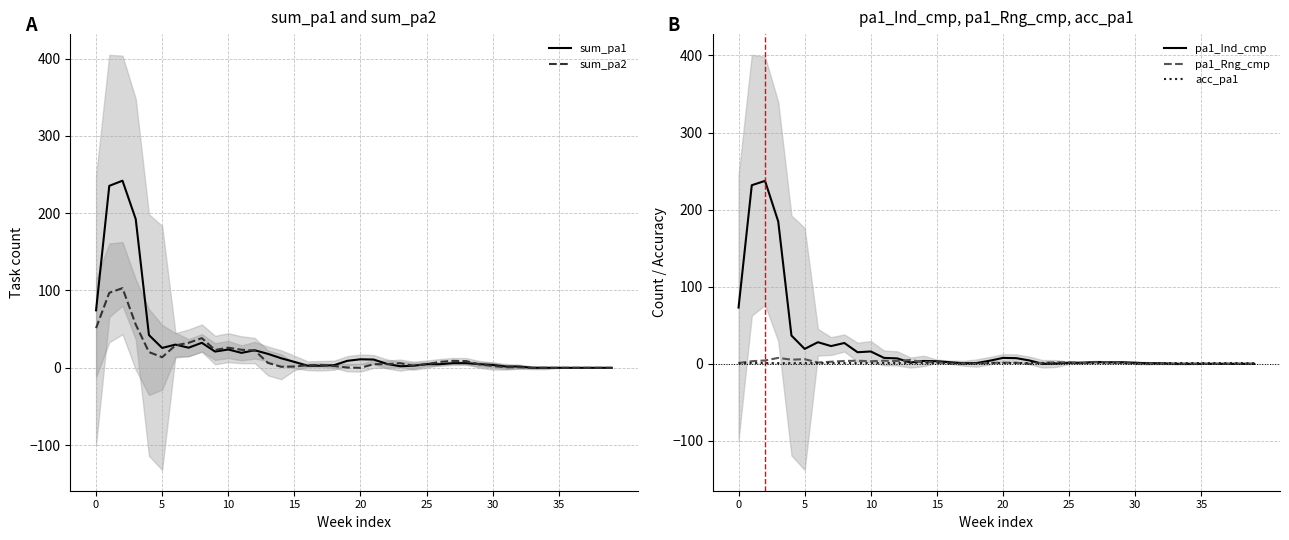

Between which two adjacent categories do acc_pa1 and sum_pa1 first intersect?

32 and 33